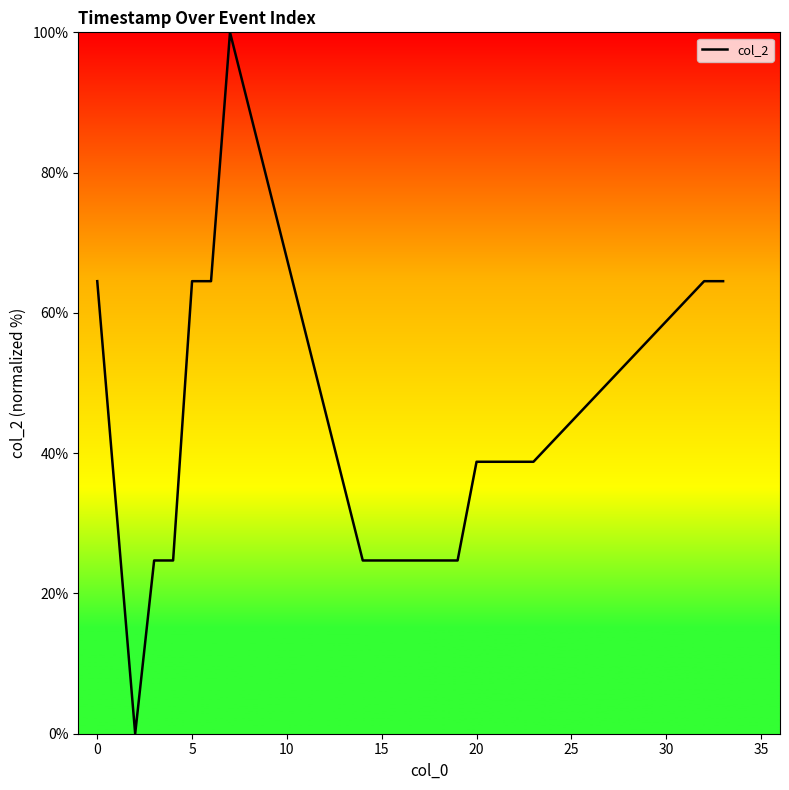

How many positive values are there?

18